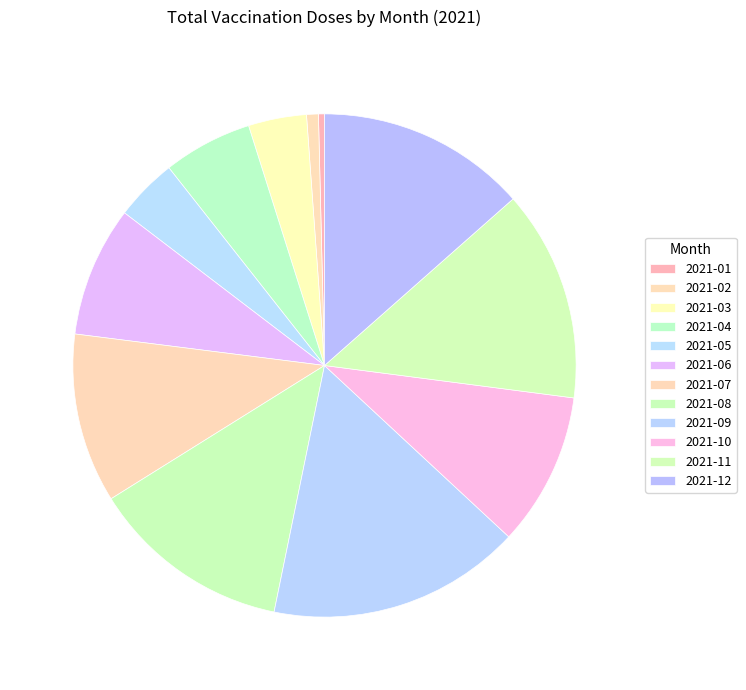

What is the largest slice in the pie chart?

2021-09